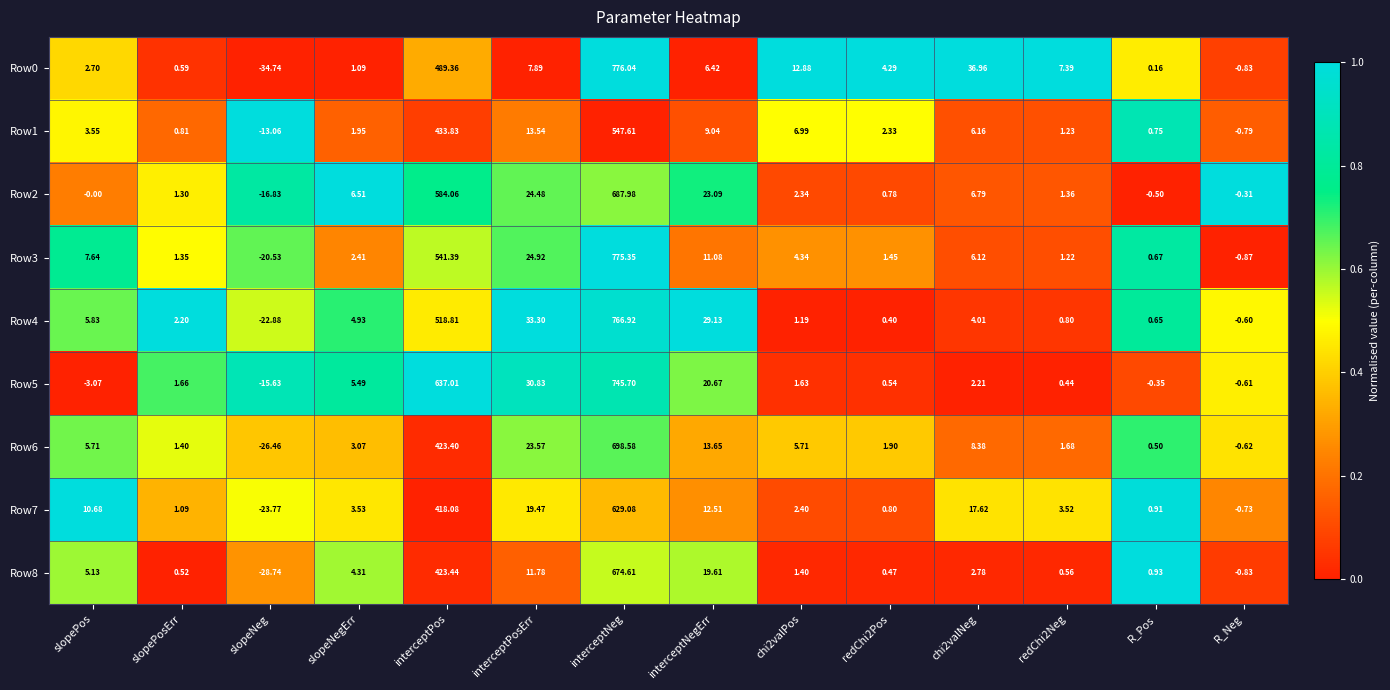

At which label is Row6 closest to 336?

interceptPos